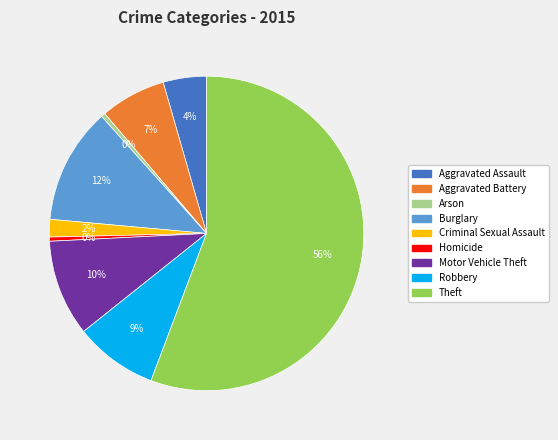

The Arson slice represents 0% of the pie. True or false?

True